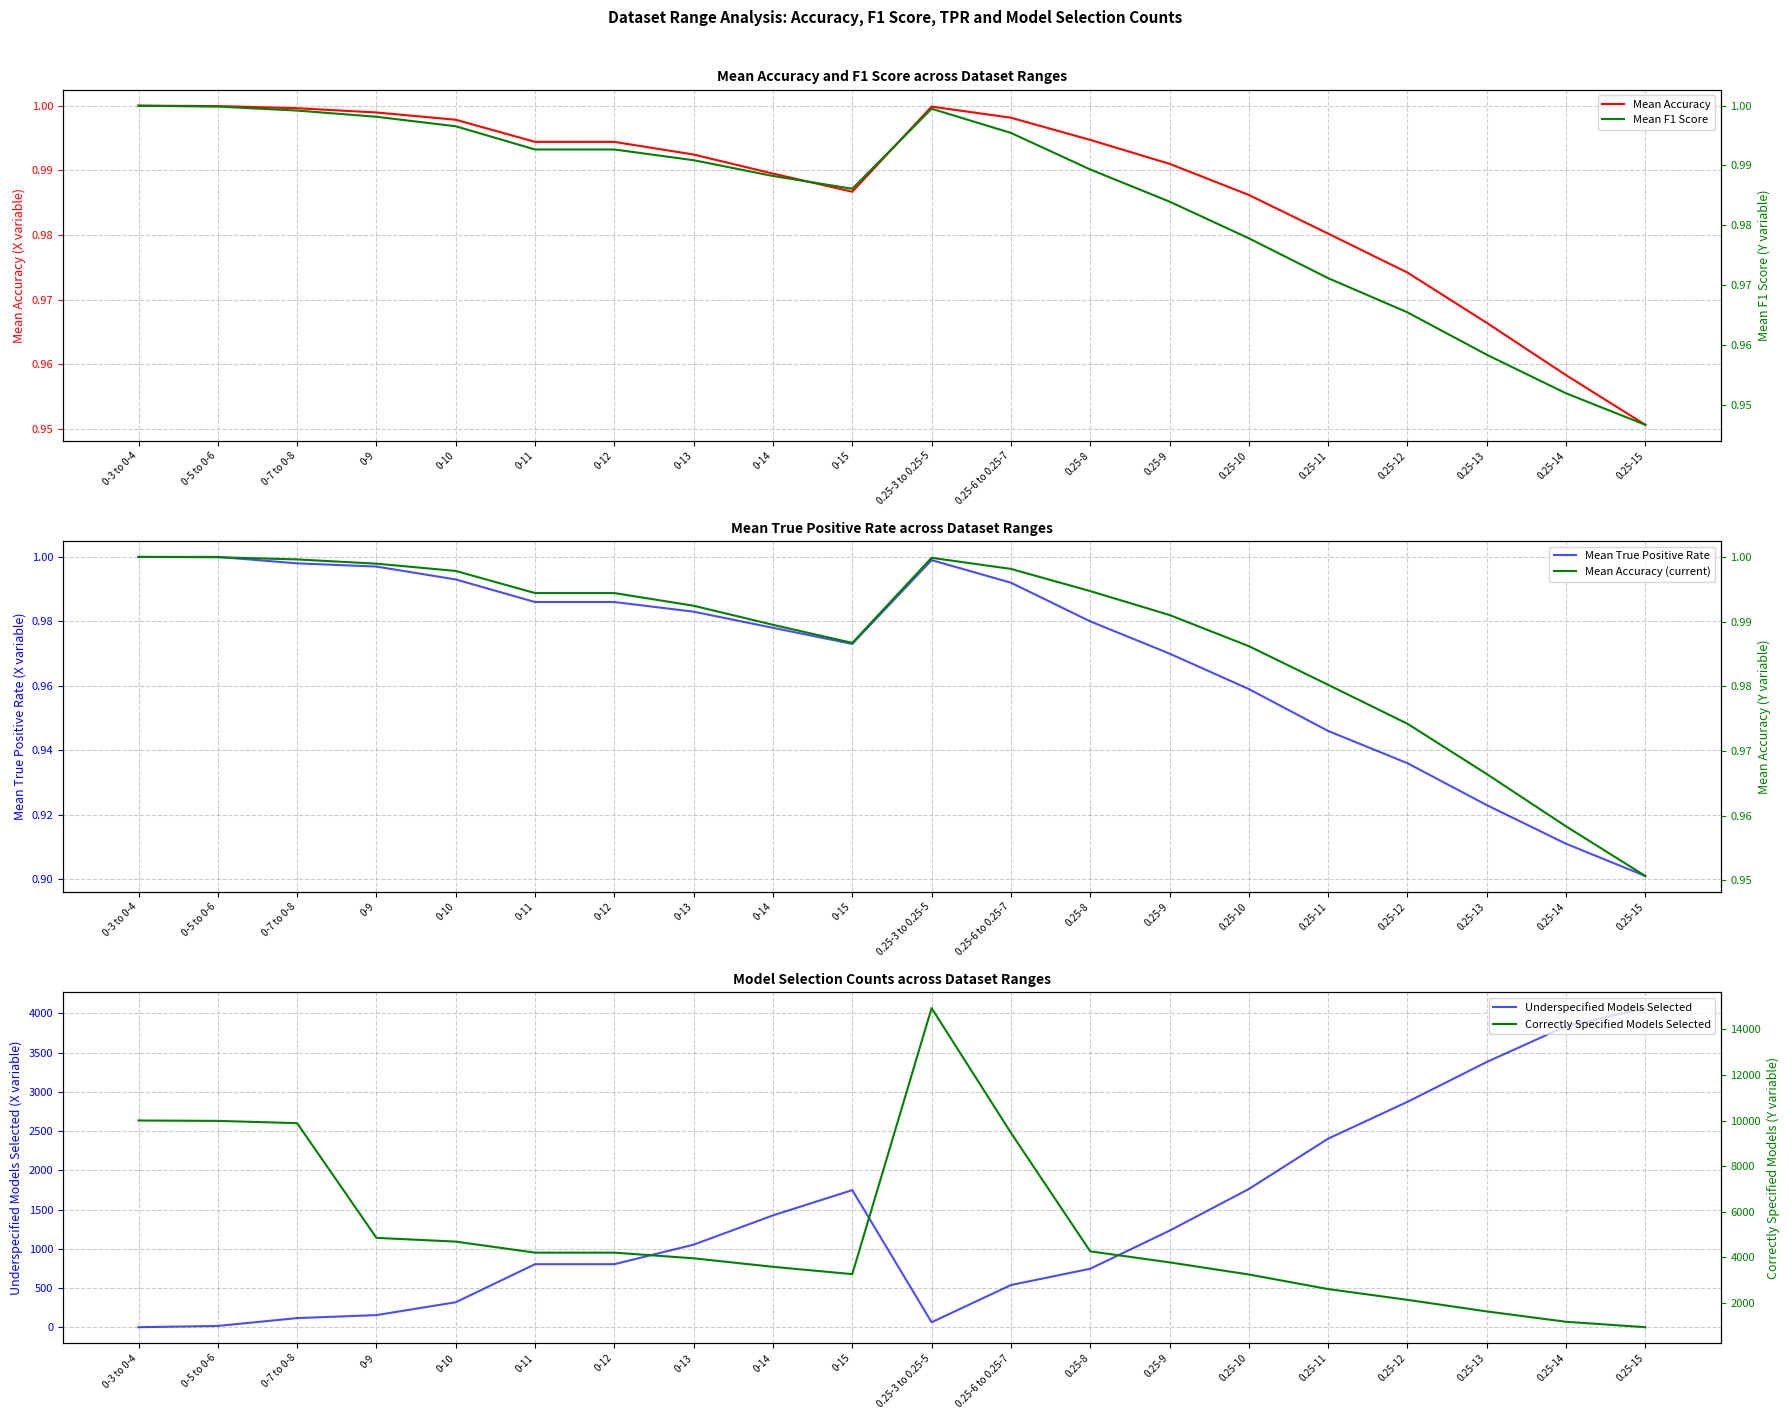

What is the maximum value shown in the chart?

14937.0